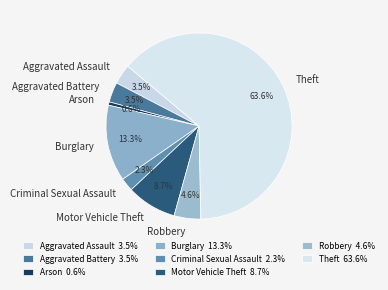

To the nearest percent, what is the difference between the largest and smallest slice percentages?

63%